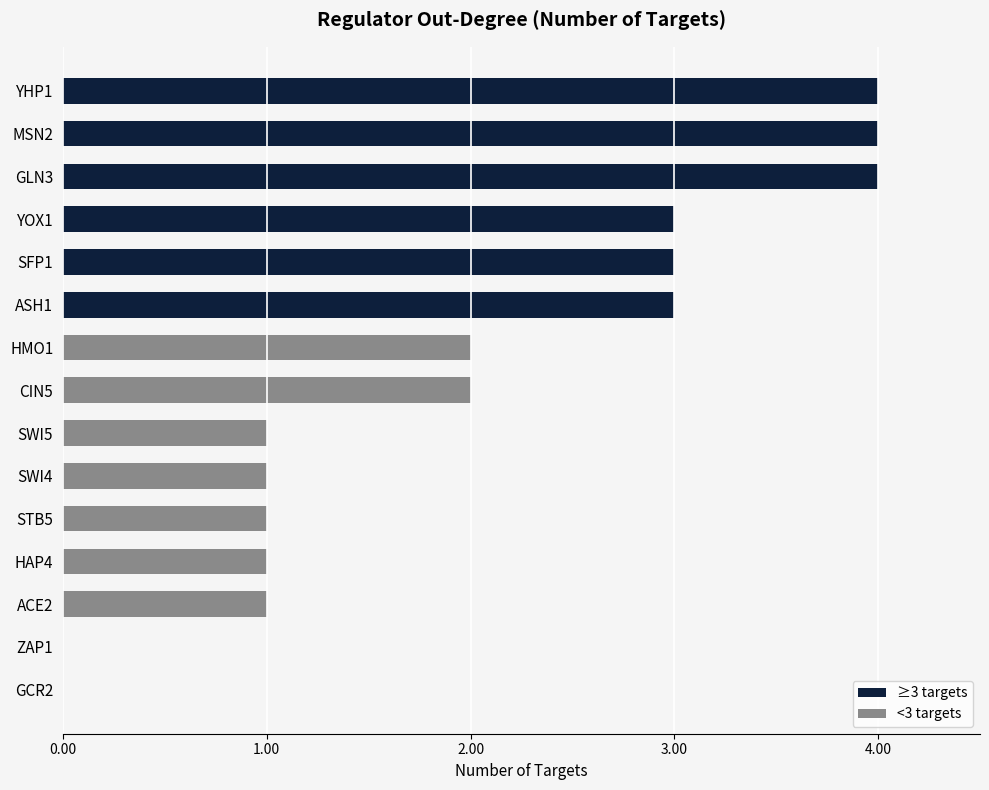

Reading top to bottom, extract all data points from this chart.

YHP1=4	MSN2=4	GLN3=4	YOX1=3	SFP1=3	ASH1=3	HMO1=2	CIN5=2	SWI5=1	SWI4=1	STB5=1	HAP4=1	ACE2=1	ZAP1=0	GCR2=0